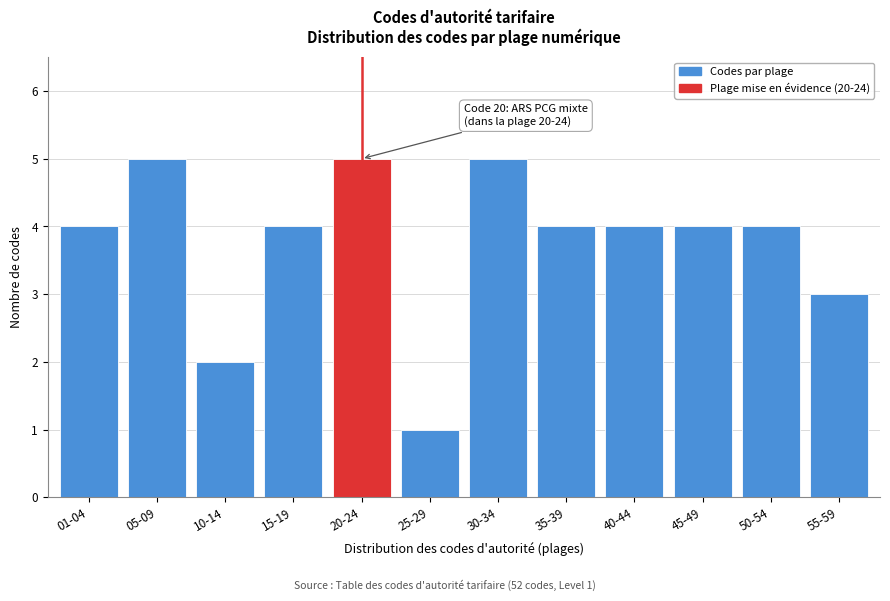

Reading left to right, what are all the values shown in this chart?

01-04=4	05-09=5	10-14=2	15-19=4	20-24=5	25-29=1	30-34=5	35-39=4	40-44=4	45-49=4	50-54=4	55-59=3